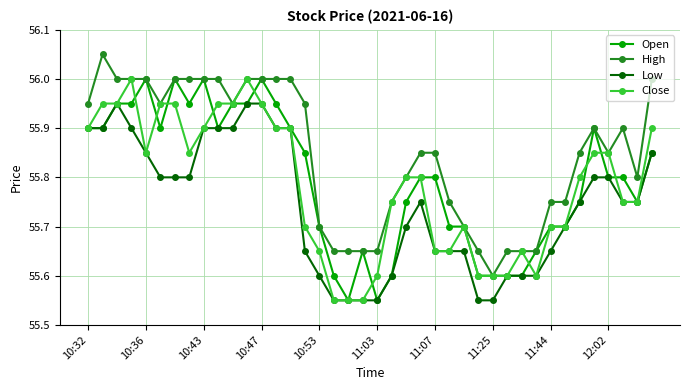

Count the Open values in the range 55 to 56.

40